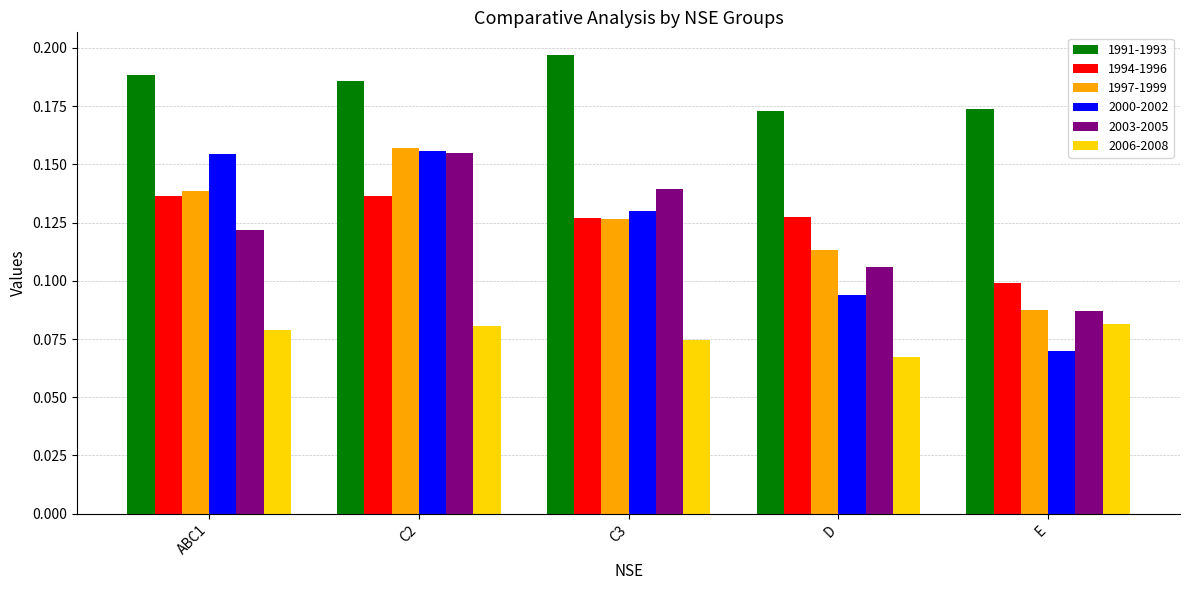

Does the chart contain any negative values?

No